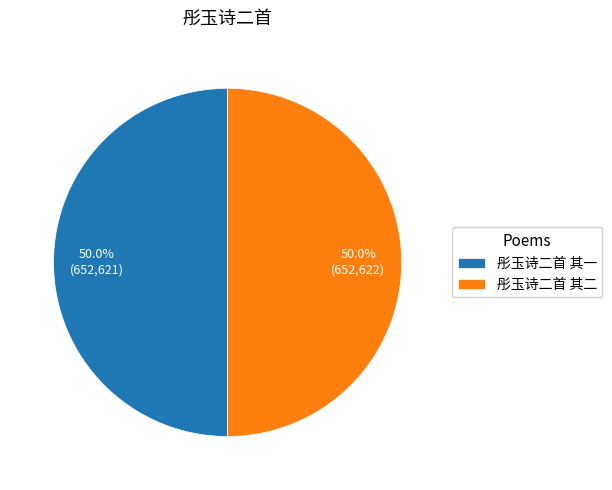

How many segments does this pie chart have?

2